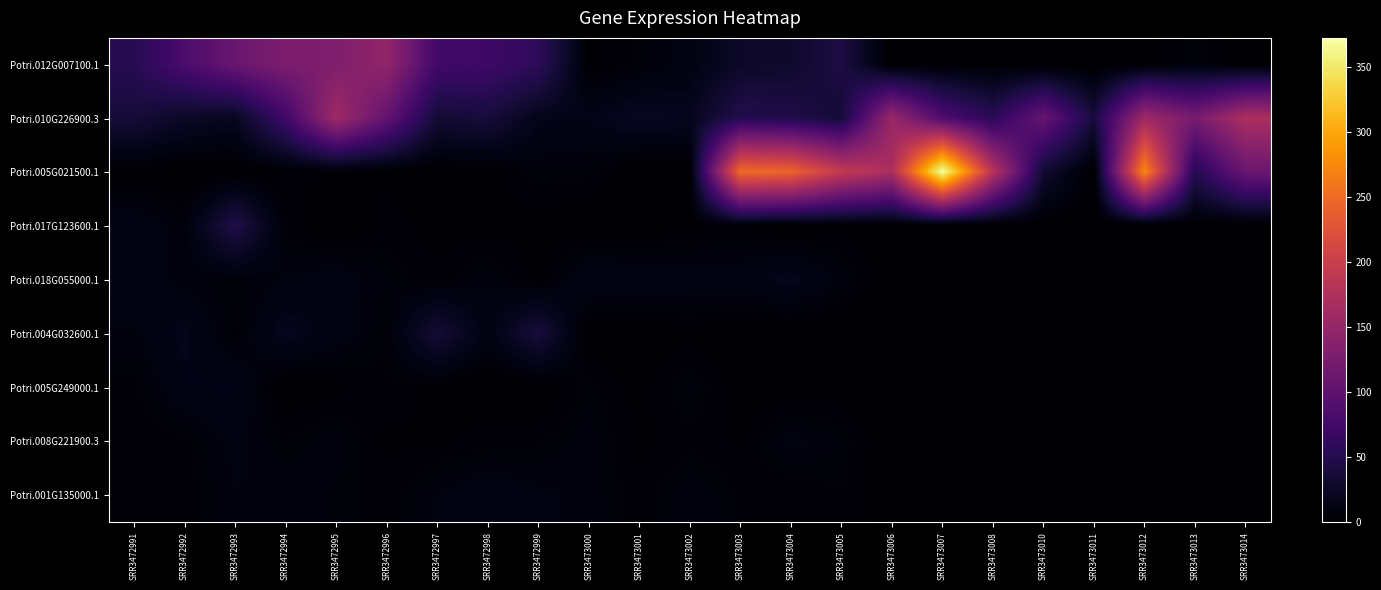

Reading right to left, transcribe all the data shown in this chart.

Potri.012G007100.1: SRR3473014=0.9	SRR3473013=6.9	SRR3473012=1.9	SRR3473011=0.0	SRR3473010=0.5	SRR3473008=1.4	SRR3473007=2.2	SRR3473006=0.0	SRR3473005=43.5	SRR3473004=29.3	SRR3473003=26.3	SRR3473002=12.3	SRR3473001=6.2	SRR3473000=2.3	SRR3472999=58.6	SRR3472998=72.3	SRR3472997=75.4	SRR3472996=147.5	SRR3472995=129.7	SRR3472994=128.1	SRR3472993=110.2	SRR3472992=83.4	SRR3472991=52.1
Potri.010G226900.3: SRR3473014=171.0	SRR3473013=122.3	SRR3473012=158.2	SRR3473011=38.9	SRR3473010=108.4	SRR3473008=54.4	SRR3473007=86.0	SRR3473006=153.0	SRR3473005=35.1	SRR3473004=46.1	SRR3473003=49.7	SRR3473002=19.7	SRR3473001=22.8	SRR3473000=16.0	SRR3472999=16.5	SRR3472998=38.4	SRR3472997=34.5	SRR3472996=104.7	SRR3472995=160.0	SRR3472994=72.3	SRR3472993=21.5	SRR3472992=25.6	SRR3472991=36.9
Potri.005G021500.1: SRR3473014=110.9	SRR3473013=51.0	SRR3473012=275.5	SRR3473011=0.0	SRR3473010=32.3	SRR3473008=182.8	SRR3473007=372.0	SRR3473006=169.9	SRR3473005=193.3	SRR3473004=244.3	SRR3473003=249.5	SRR3473002=1.2	SRR3473001=0.0	SRR3473000=6.9	SRR3472999=7.3	SRR3472998=1.8	SRR3472997=0.0	SRR3472996=2.3	SRR3472995=3.5	SRR3472994=3.0	SRR3472993=0.0	SRR3472992=0.0	SRR3472991=1.4
Potri.017G123600.1: SRR3473014=0.0	SRR3473013=0.4	SRR3473012=0.0	SRR3473011=0.0	SRR3473010=0.0	SRR3473008=0.0	SRR3473007=0.0	SRR3473006=0.0	SRR3473005=2.5	SRR3473004=0.0	SRR3473003=3.4	SRR3473002=2.5	SRR3473001=0.0	SRR3473000=0.0	SRR3472999=1.8	SRR3472998=1.8	SRR3472997=1.9	SRR3472996=4.5	SRR3472995=0.0	SRR3472994=4.5	SRR3472993=46.9	SRR3472992=8.1	SRR3472991=14.5
Potri.018G055000.1: SRR3473014=0.0	SRR3473013=0.0	SRR3473012=0.0	SRR3473011=0.0	SRR3473010=0.0	SRR3473008=0.0	SRR3473007=0.0	SRR3473006=0.0	SRR3473005=9.2	SRR3473004=18.3	SRR3473003=13.1	SRR3473002=13.6	SRR3473001=14.5	SRR3473000=16.0	SRR3472999=1.8	SRR3472998=9.8	SRR3472997=3.7	SRR3472996=7.9	SRR3472995=12.9	SRR3472994=10.6	SRR3472993=6.3	SRR3472992=8.1	SRR3472991=14.5
Potri.004G032600.1: SRR3473014=0.0	SRR3473013=0.0	SRR3473012=0.0	SRR3473011=0.0	SRR3473010=0.0	SRR3473008=0.0	SRR3473007=0.0	SRR3473006=0.0	SRR3473005=0.0	SRR3473004=0.0	SRR3473003=0.0	SRR3473002=2.5	SRR3473001=0.0	SRR3473000=0.0	SRR3472999=38.5	SRR3472998=12.5	SRR3472997=35.4	SRR3472996=5.6	SRR3472995=12.9	SRR3472994=19.6	SRR3472993=5.1	SRR3472992=17.5	SRR3472991=9.4
Potri.005G249000.1: SRR3473014=0.0	SRR3473013=0.0	SRR3473012=0.0	SRR3473011=0.0	SRR3473010=0.0	SRR3473008=0.0	SRR3473007=0.0	SRR3473006=0.0	SRR3473005=1.7	SRR3473004=0.7	SRR3473003=1.1	SRR3473002=8.6	SRR3473001=2.1	SRR3473000=6.9	SRR3472999=0.0	SRR3472998=0.0	SRR3472997=1.9	SRR3472996=5.6	SRR3472995=2.3	SRR3472994=0.0	SRR3472993=15.2	SRR3472992=14.8	SRR3472991=5.1
Potri.008G221900.3: SRR3473014=0.0	SRR3473013=0.0	SRR3473012=0.0	SRR3473011=0.0	SRR3473010=0.0	SRR3473008=0.0	SRR3473007=0.0	SRR3473006=0.0	SRR3473005=7.5	SRR3473004=11.7	SRR3473003=2.9	SRR3473002=4.9	SRR3473001=2.1	SRR3473000=9.1	SRR3472999=5.5	SRR3472998=4.5	SRR3472997=2.8	SRR3472996=2.3	SRR3472995=9.3	SRR3472994=6.0	SRR3472993=11.4	SRR3472992=5.4	SRR3472991=2.9
Potri.001G135000.1: SRR3473014=0.0	SRR3473013=1.6	SRR3473012=0.0	SRR3473011=0.0	SRR3473010=0.0	SRR3473008=0.0	SRR3473007=0.0	SRR3473006=0.0	SRR3473005=5.9	SRR3473004=2.9	SRR3473003=5.7	SRR3473002=9.9	SRR3473001=4.1	SRR3473000=9.1	SRR3472999=11.0	SRR3472998=14.3	SRR3472997=10.2	SRR3472996=4.5	SRR3472995=7.0	SRR3472994=9.0	SRR3472993=10.1	SRR3472992=4.0	SRR3472991=5.8